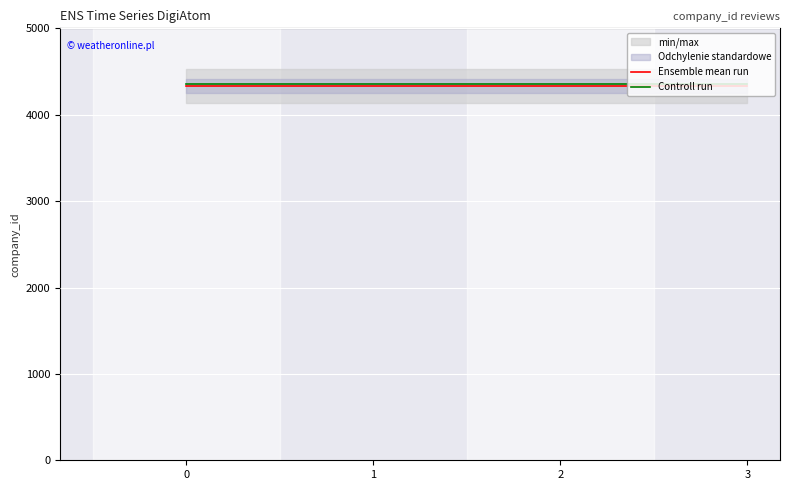

Which series has the widest spread of values?

Ensemble mean run